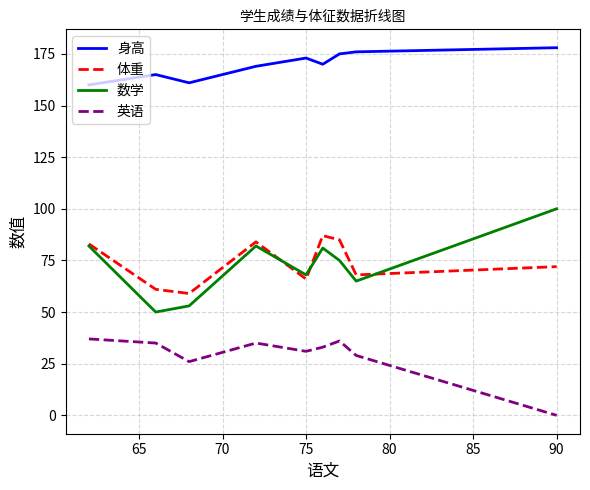

Is this an area chart (filled region under the line)?

No